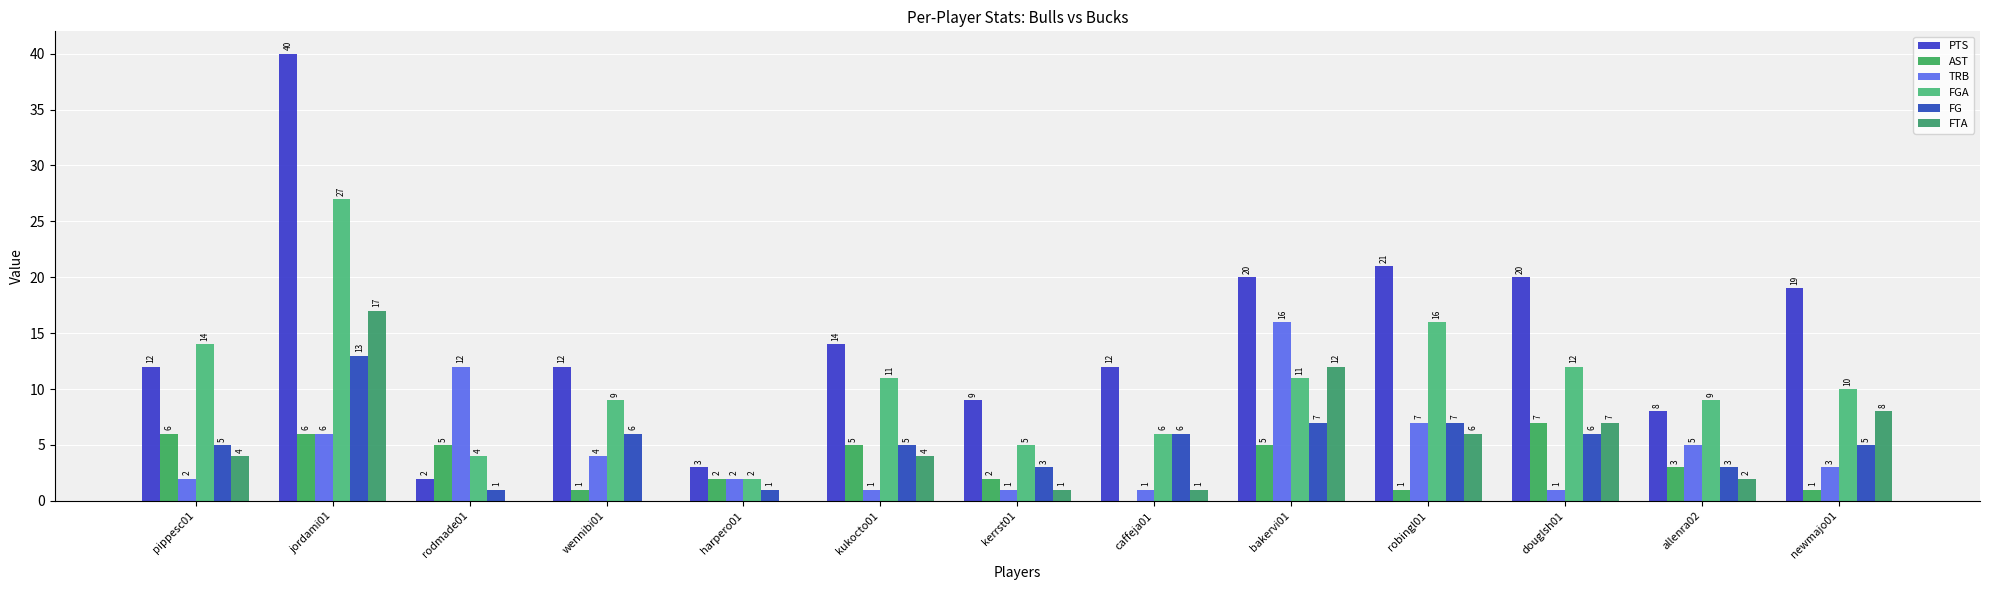

At which category is the sum across all series the highest?

jordami01